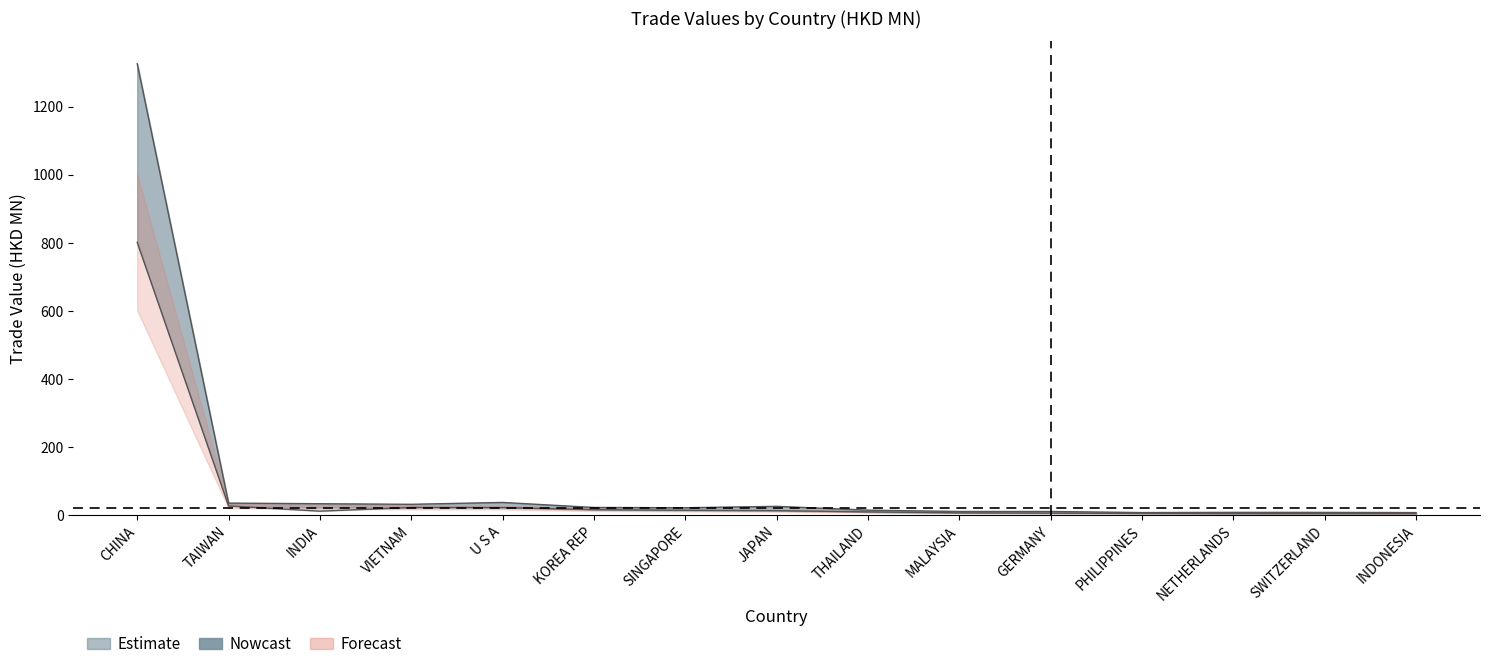

What position from the left is JAPAN?

8